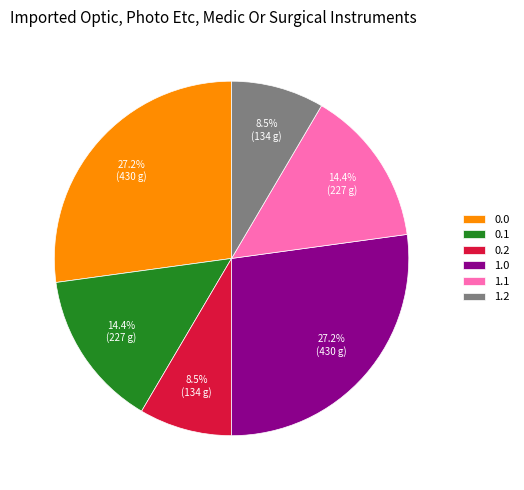

Between 1.0 and 0.1, which is larger?

1.0